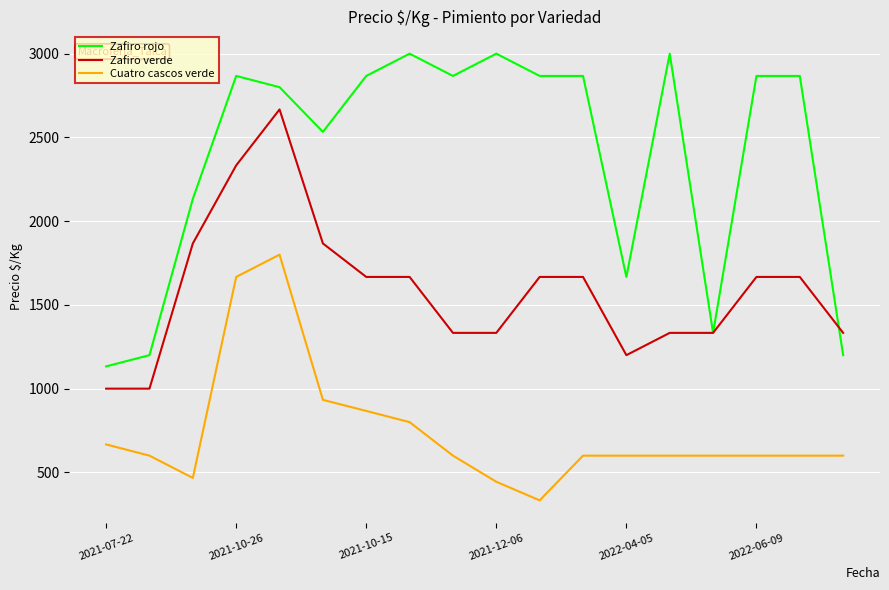

What is the average value of the Zafiro rojo series?

2393